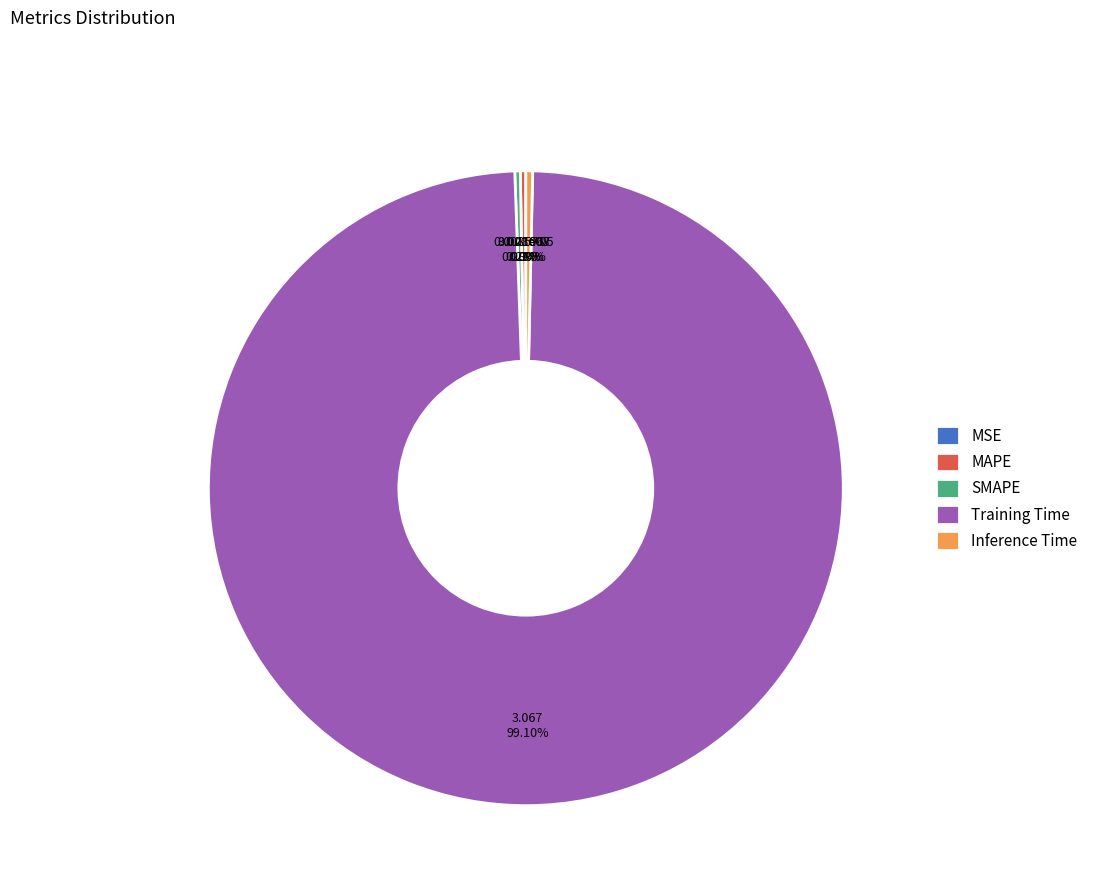

To the nearest percent, what is the average slice percentage?

20%